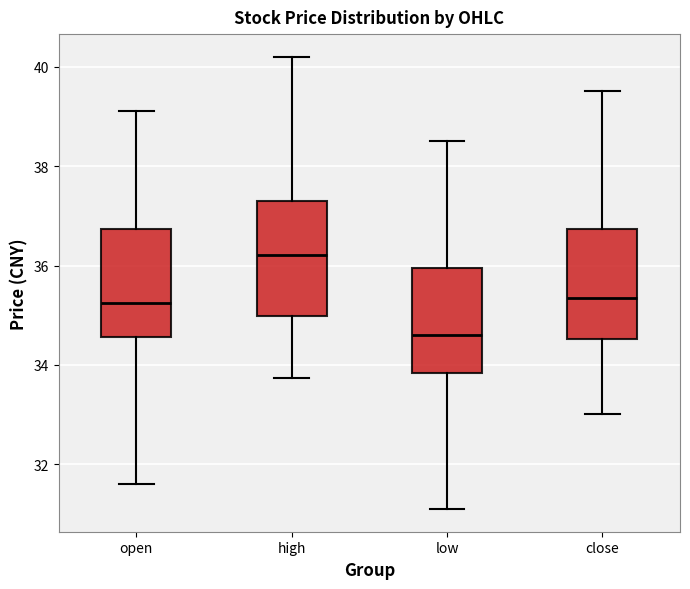

Which box has the lowest median line?

low